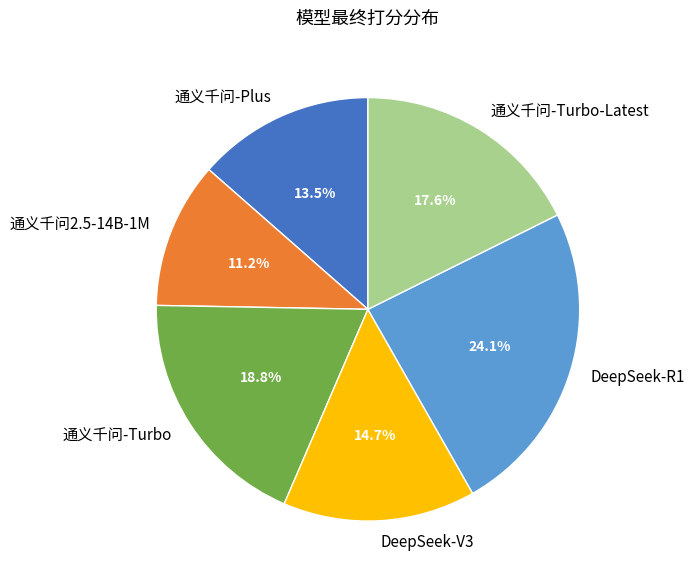

To the nearest percent, what is the combined percentage of 通义千问-Turbo-Latest and DeepSeek-V3?

32%